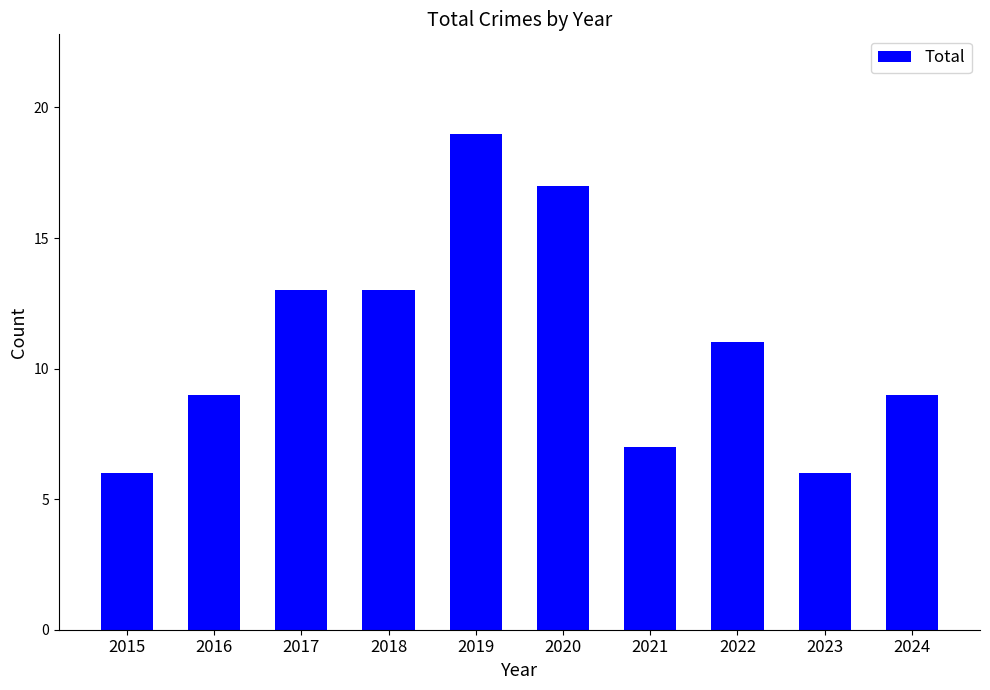

What is the change in value from 2020 to 2023?

-11